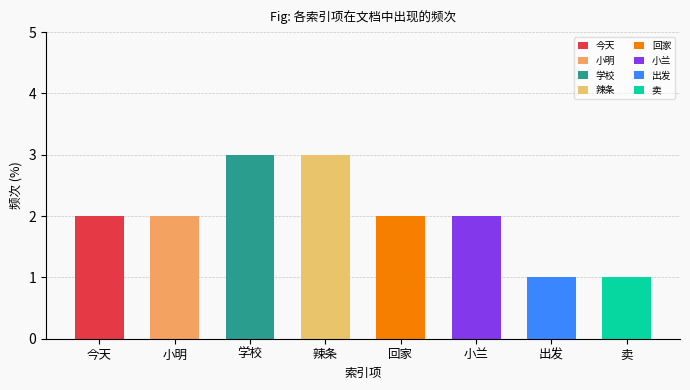

Does the chart contain stacked bars?

No